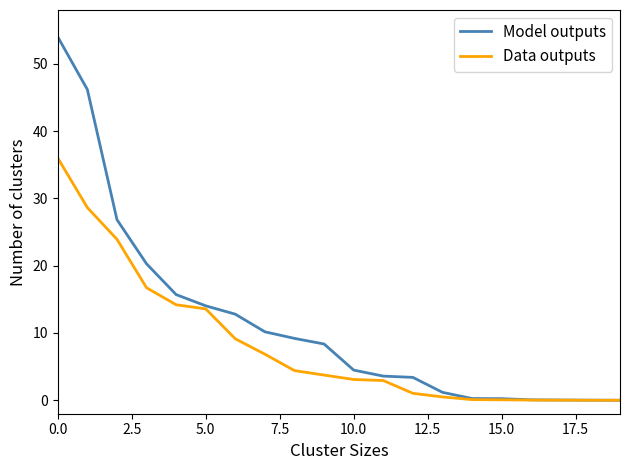

Which series has the largest range (max minus min)?

Model outputs